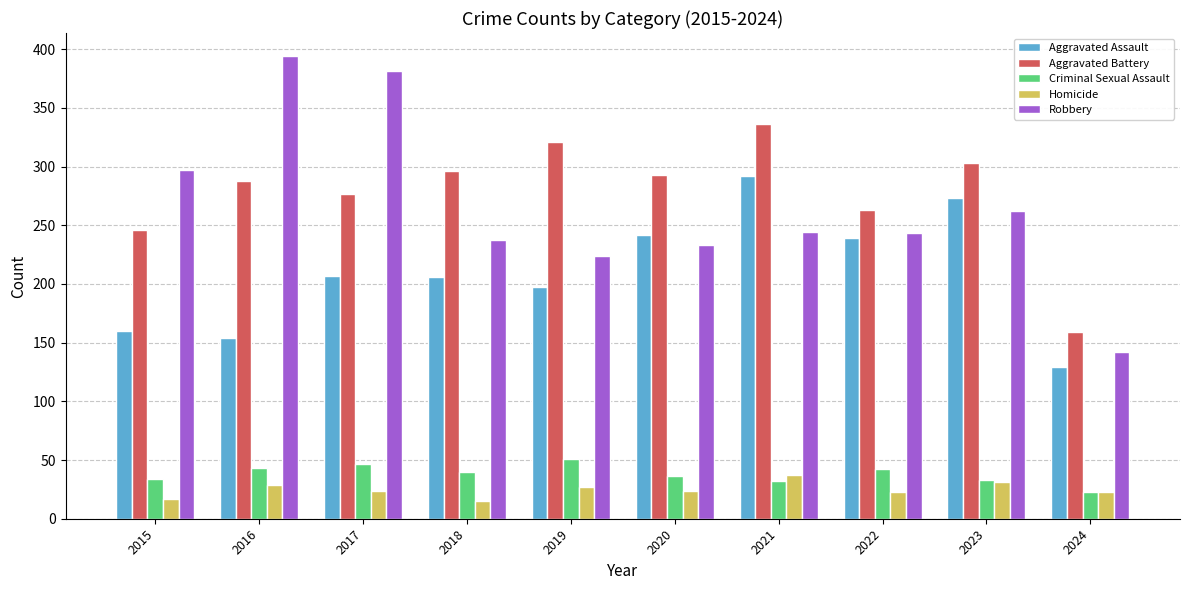

What is the value of the Aggravated Assault bar at the 8th from the left?

239